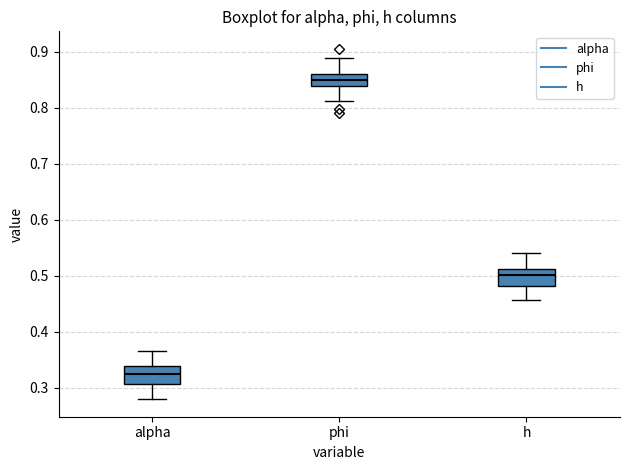

Which box's median line is the lowest?

alpha